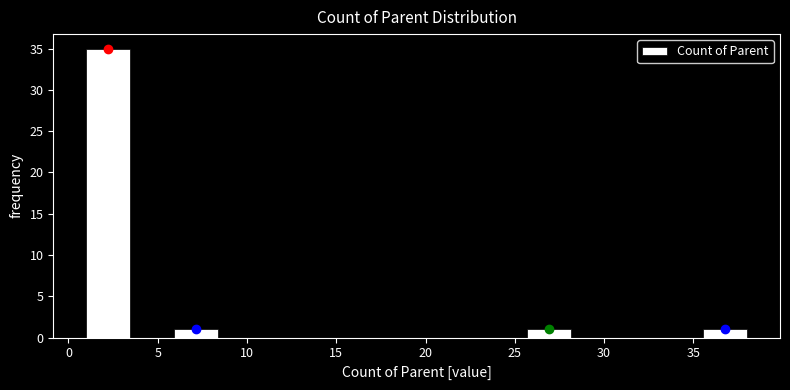

Over which range of the x-axis is the bar tallest?

1.0 to 3.5